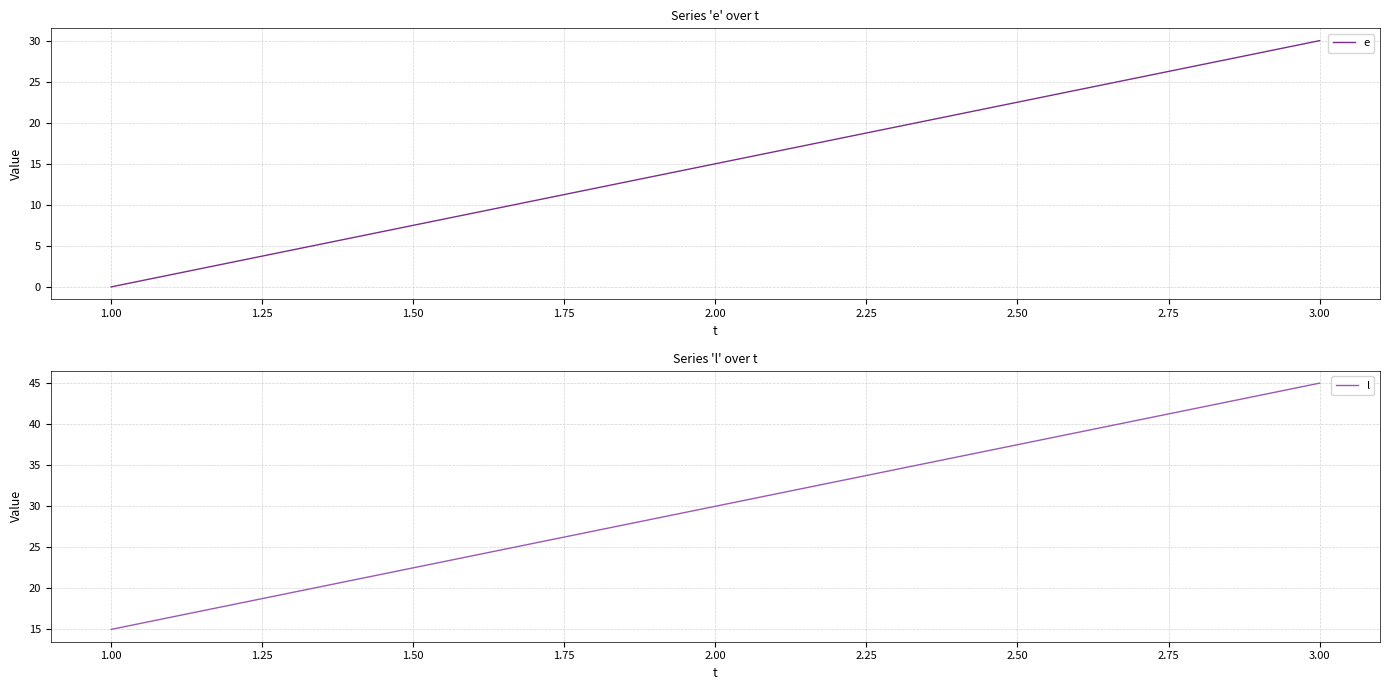

Count the l values in the range 15 to 45.

3